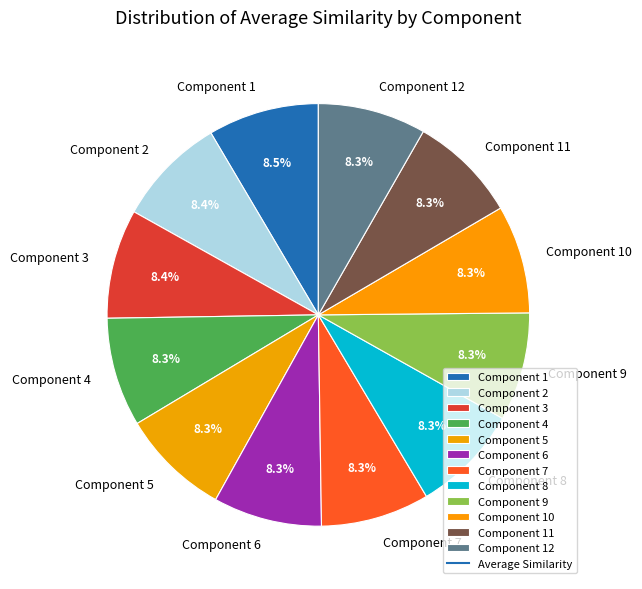

What is the total percentage of Component 4 and Component 11?

16.6%